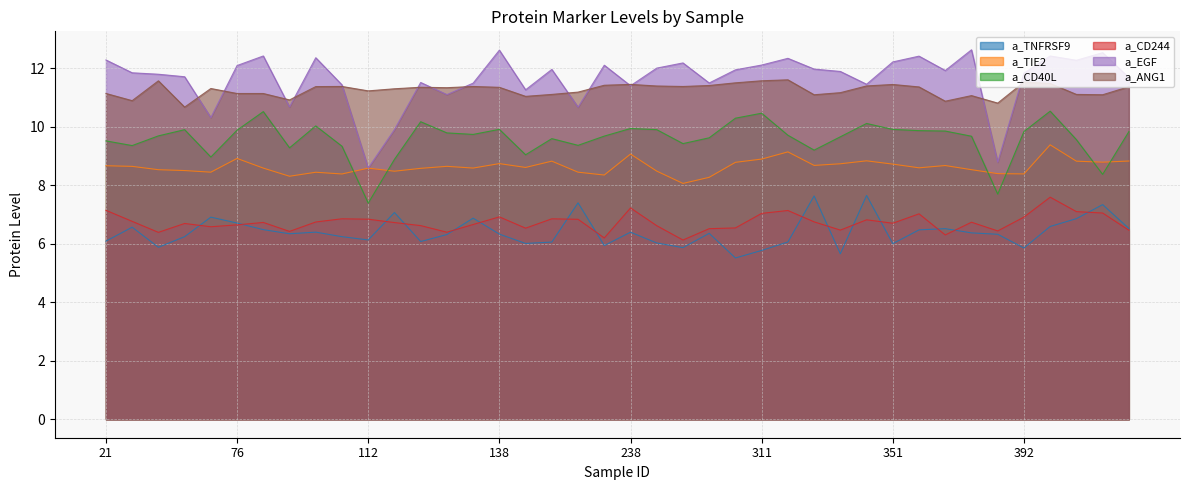

How many lines are shown in the chart?

6